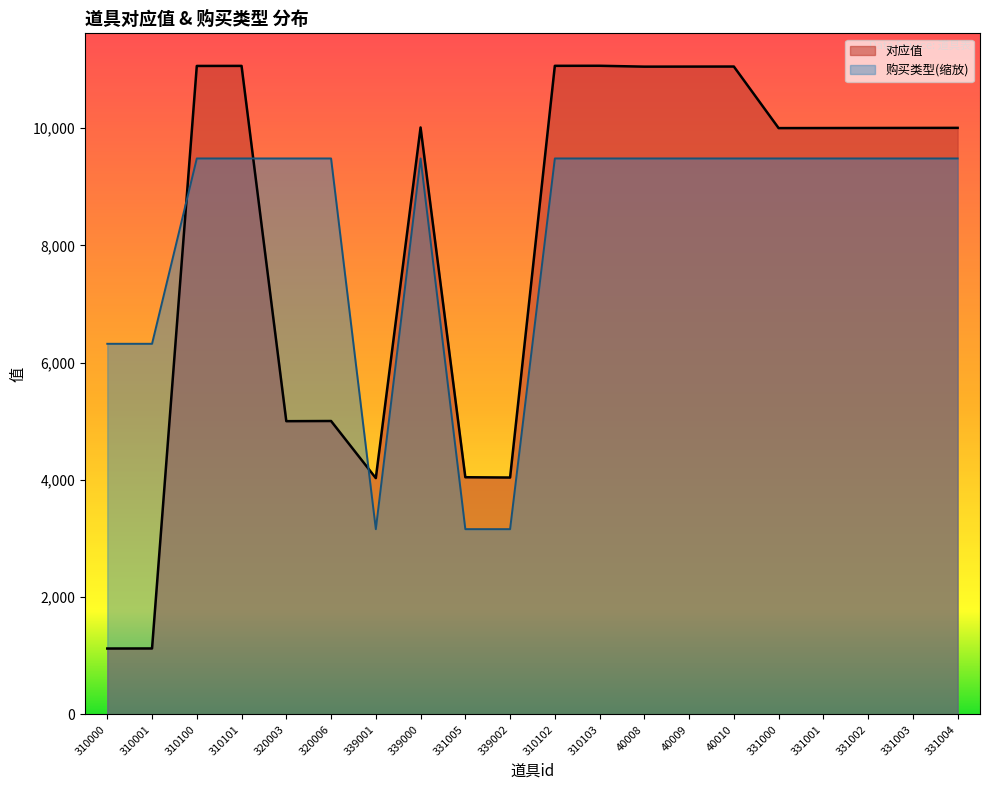

Where does the 对应值 series first go above 10003?

310100